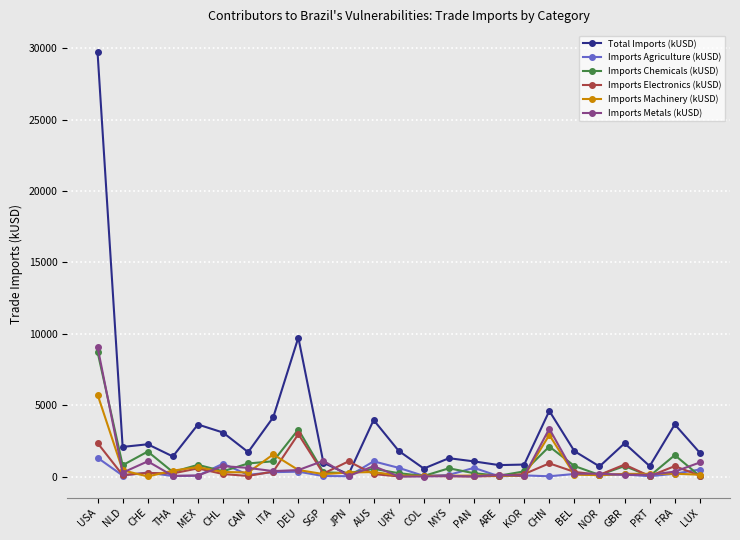

What is the label of the 19th point from the right?

CAN